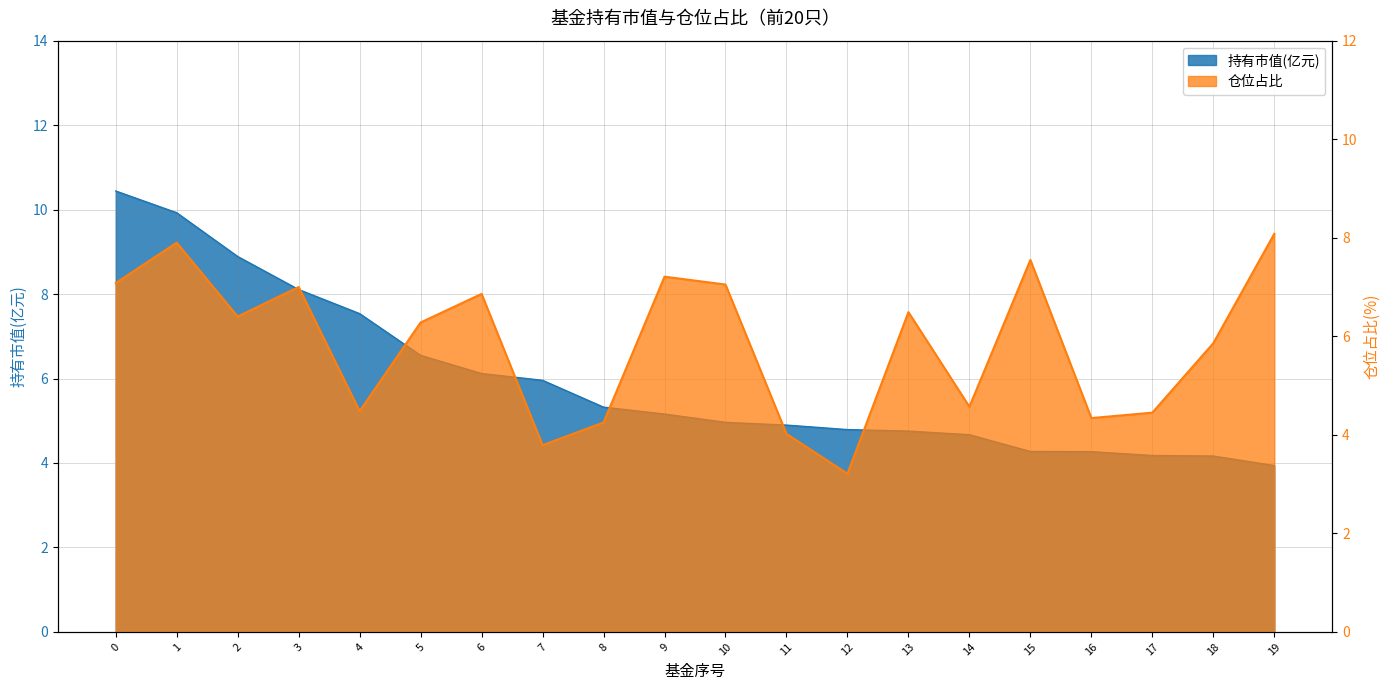

What is the value of the 仓位占比 point at the 5th from the left?

4.5